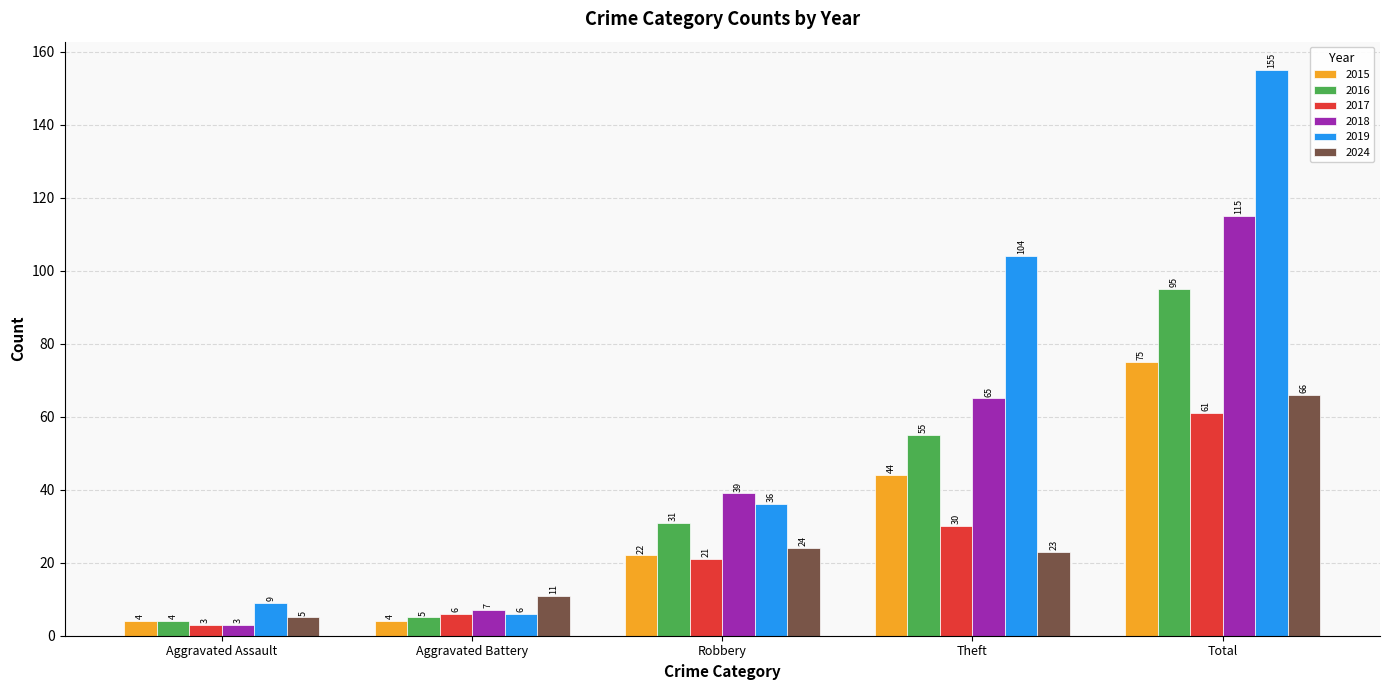

How many series are shown in this chart?

6